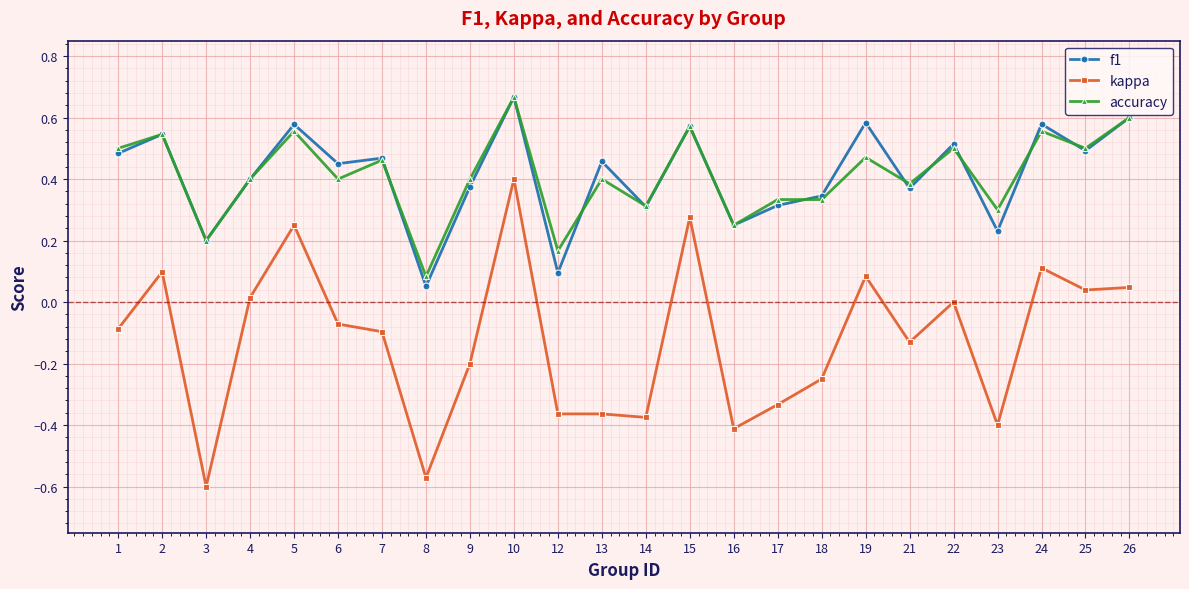

At which category does accuracy reach its first local peak?

2